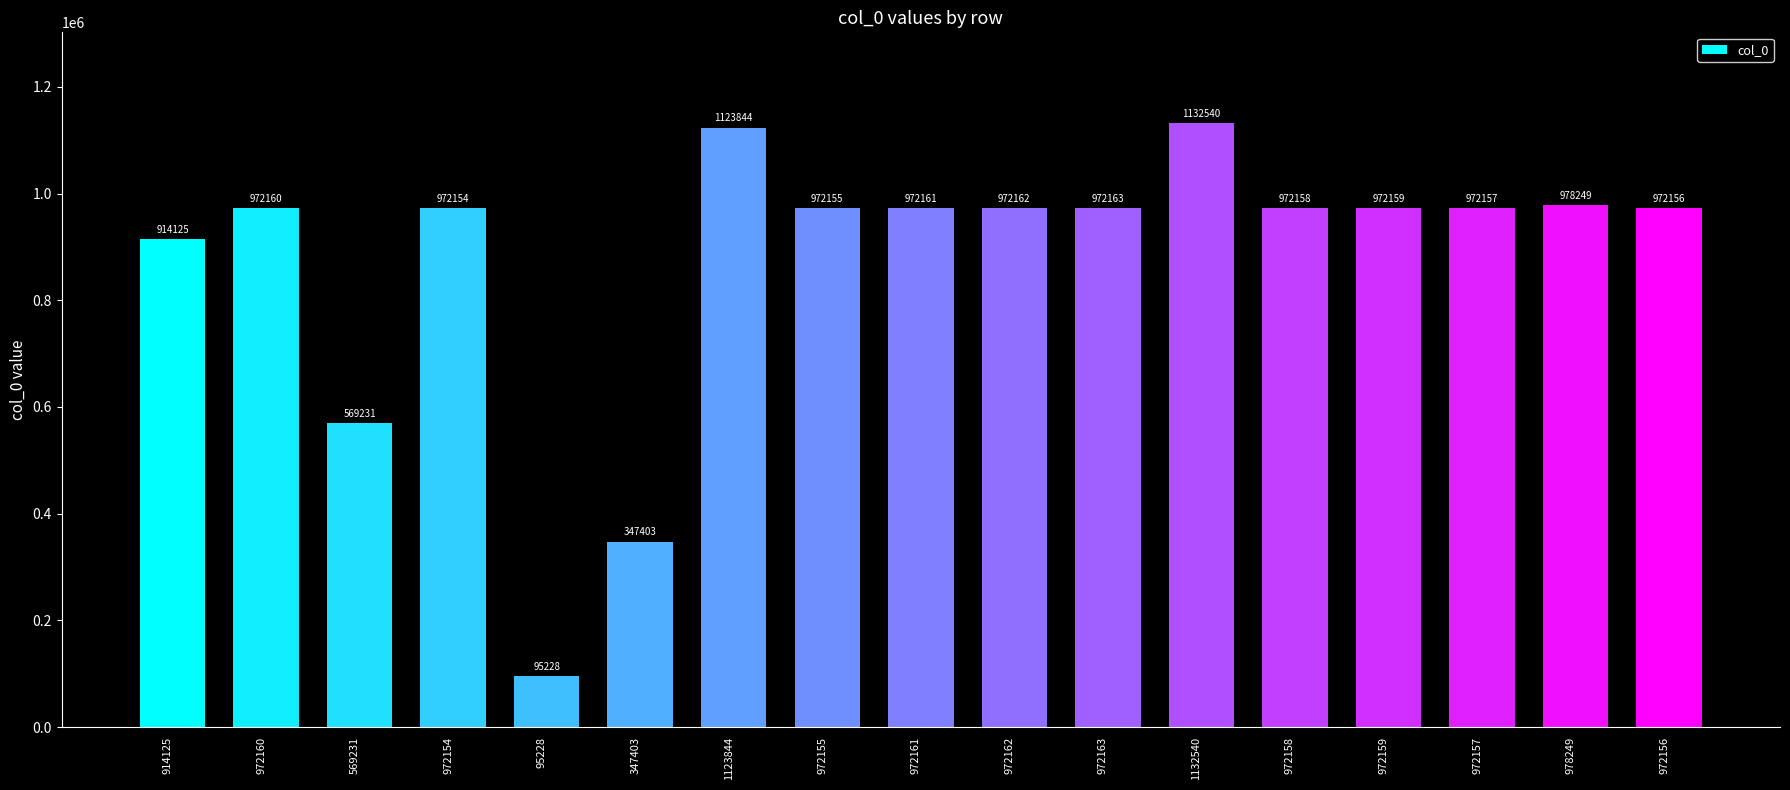

What is the value of the 3rd bar from the left?

569231